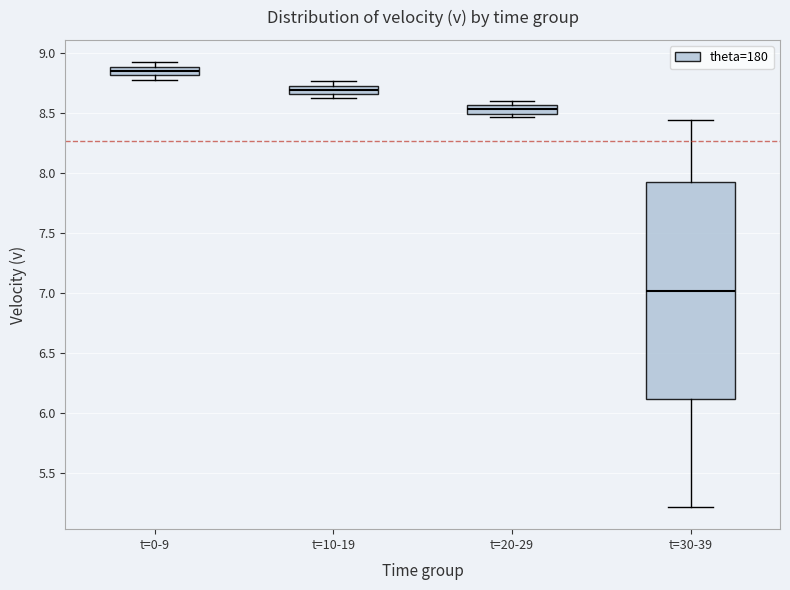

Which box has the lowest median line?

t=30-39